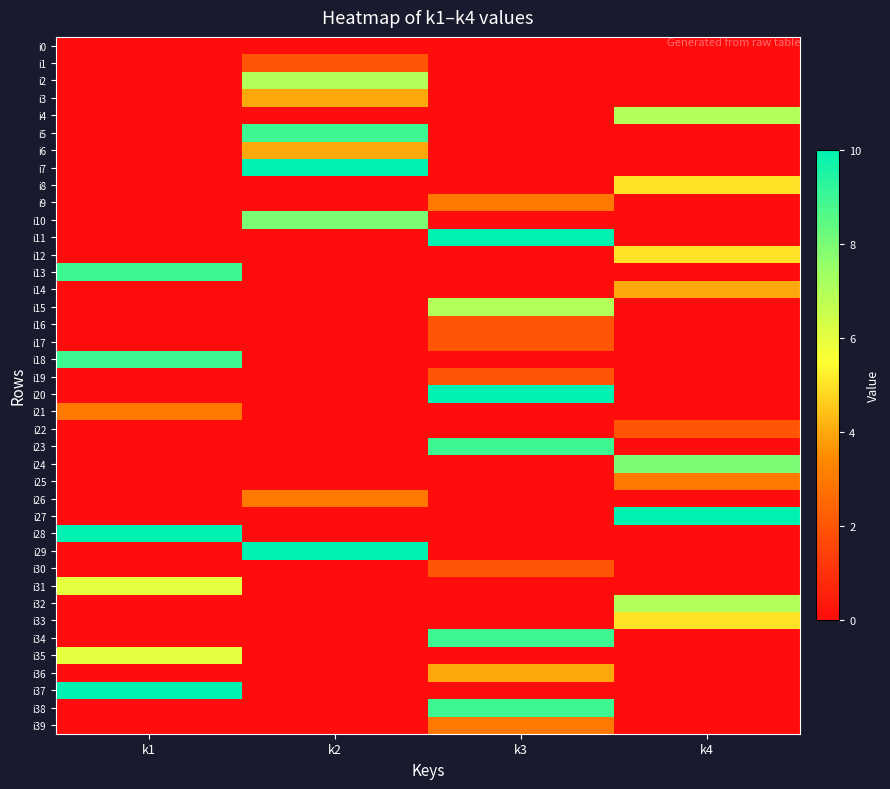

Reading left to right, extract all data points from this chart.

i0: k1=0	k2=0	k3=0	k4=0
i1: k1=0	k2=2	k3=0	k4=0
i2: k1=0	k2=7	k3=0	k4=0
i3: k1=0	k2=4	k3=0	k4=0
i4: k1=0	k2=0	k3=0	k4=7
i5: k1=0	k2=9	k3=0	k4=0
i6: k1=0	k2=4	k3=0	k4=0
i7: k1=0	k2=10	k3=0	k4=0
i8: k1=0	k2=0	k3=0	k4=5
i9: k1=0	k2=0	k3=3	k4=0
i10: k1=0	k2=8	k3=0	k4=0
i11: k1=0	k2=0	k3=10	k4=0
i12: k1=0	k2=0	k3=0	k4=5
i13: k1=9	k2=0	k3=0	k4=0
i14: k1=0	k2=0	k3=0	k4=4
i15: k1=0	k2=0	k3=7	k4=0
i16: k1=0	k2=0	k3=2	k4=0
i17: k1=0	k2=0	k3=2	k4=0
i18: k1=9	k2=0	k3=0	k4=0
i19: k1=0	k2=0	k3=2	k4=0
i20: k1=0	k2=0	k3=10	k4=0
i21: k1=3	k2=0	k3=0	k4=0
i22: k1=0	k2=0	k3=0	k4=2
i23: k1=0	k2=0	k3=9	k4=0
i24: k1=0	k2=0	k3=0	k4=8
i25: k1=0	k2=0	k3=0	k4=3
i26: k1=0	k2=3	k3=0	k4=0
i27: k1=0	k2=0	k3=0	k4=10
i28: k1=10	k2=0	k3=0	k4=0
i29: k1=0	k2=10	k3=0	k4=0
i30: k1=0	k2=0	k3=2	k4=0
i31: k1=6	k2=0	k3=0	k4=0
i32: k1=0	k2=0	k3=0	k4=7
i33: k1=0	k2=0	k3=0	k4=5
i34: k1=0	k2=0	k3=9	k4=0
i35: k1=6	k2=0	k3=0	k4=0
i36: k1=0	k2=0	k3=4	k4=0
i37: k1=10	k2=0	k3=0	k4=0
i38: k1=0	k2=0	k3=9	k4=0
i39: k1=0	k2=0	k3=3	k4=0